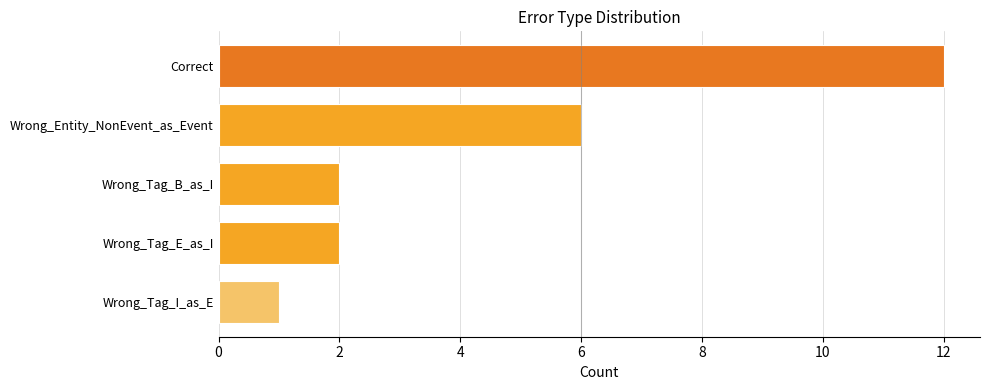

What is the value of the 3rd bar from the top?

2